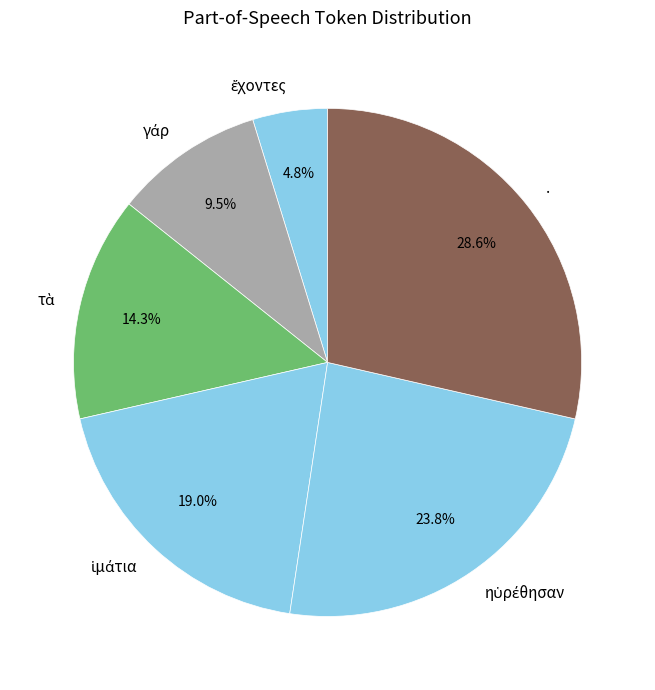

Is there a majority slice in this chart?

No